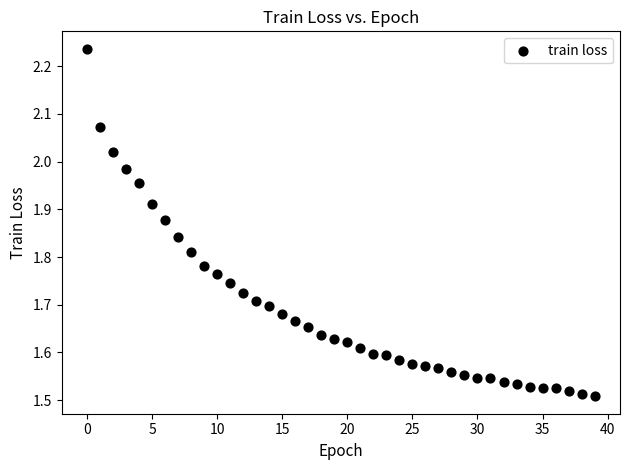

What is the range of Y values (max minus min)?

0.7